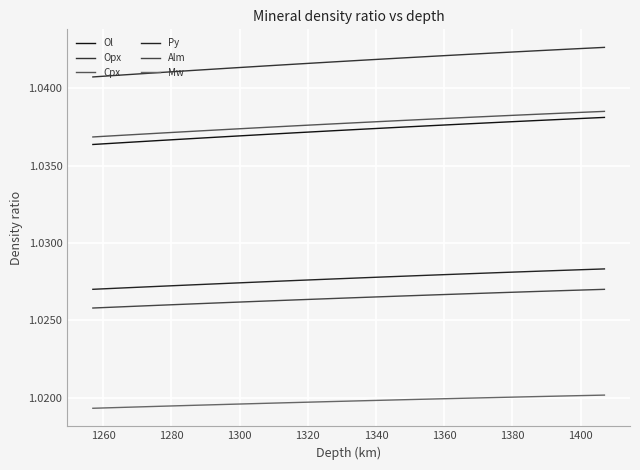

What is the label of the 8th point from the left?

1380